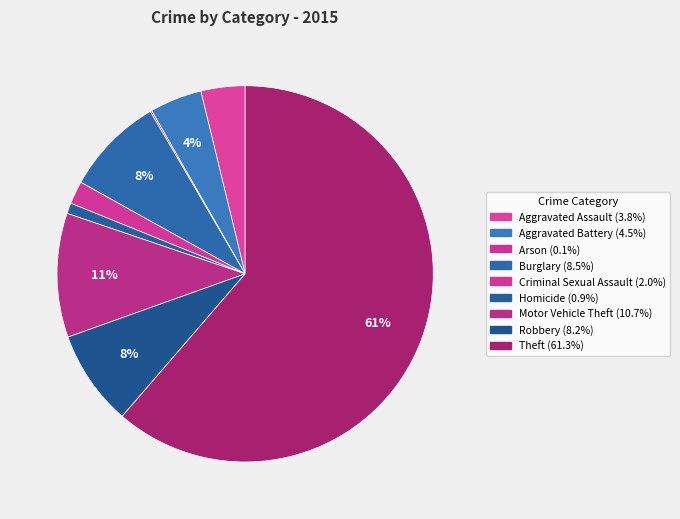

To the nearest percent, what portion does Robbery represent?

8%